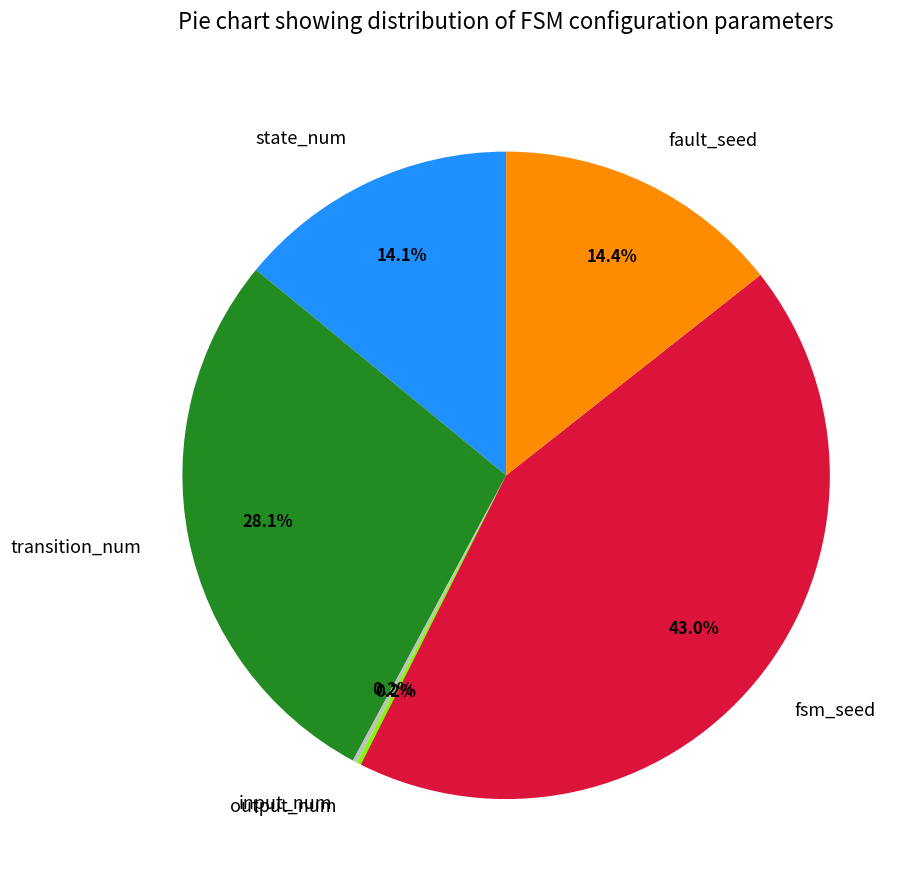

What is the largest slice in the pie chart?

fsm_seed